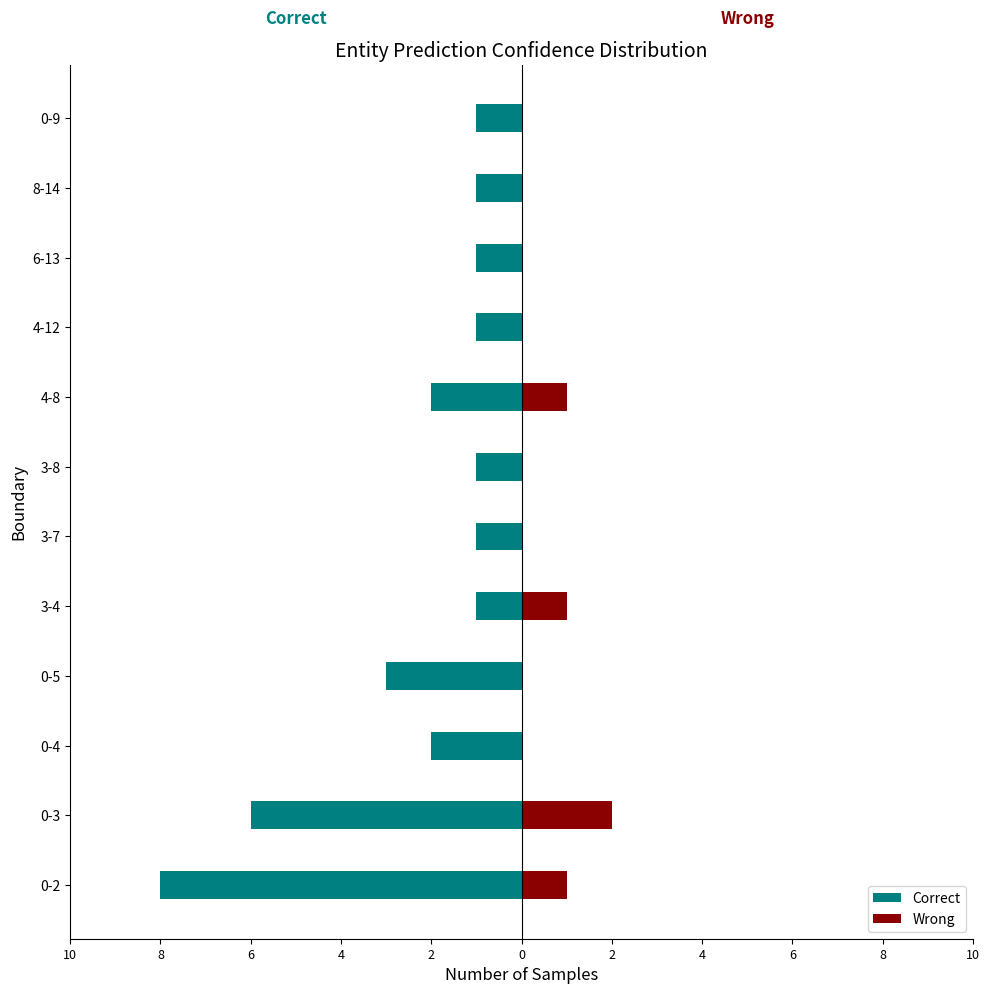

How many data points in Wrong are above 0?

4